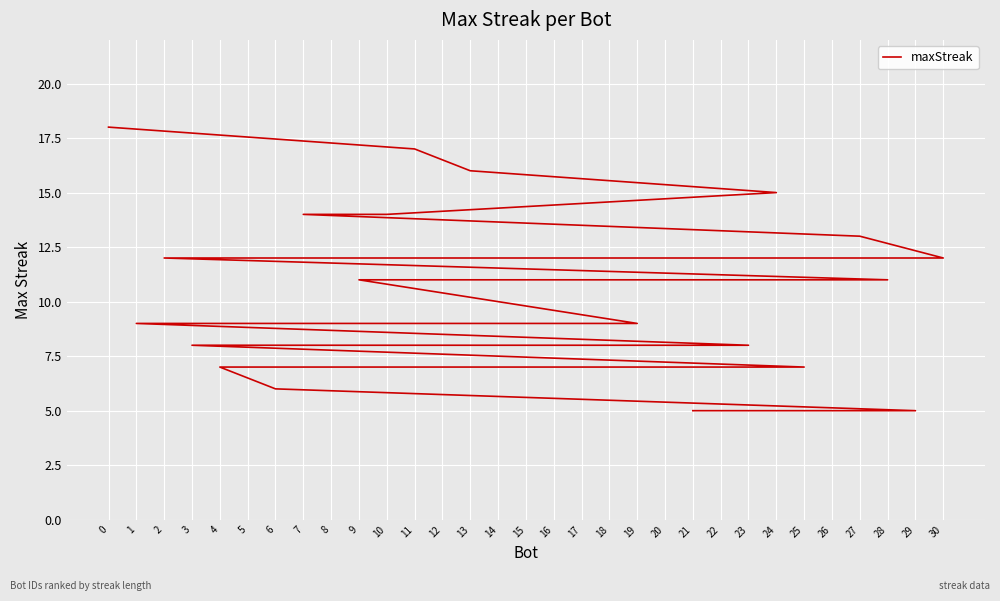

What is the difference between the second highest and second lowest values?

12